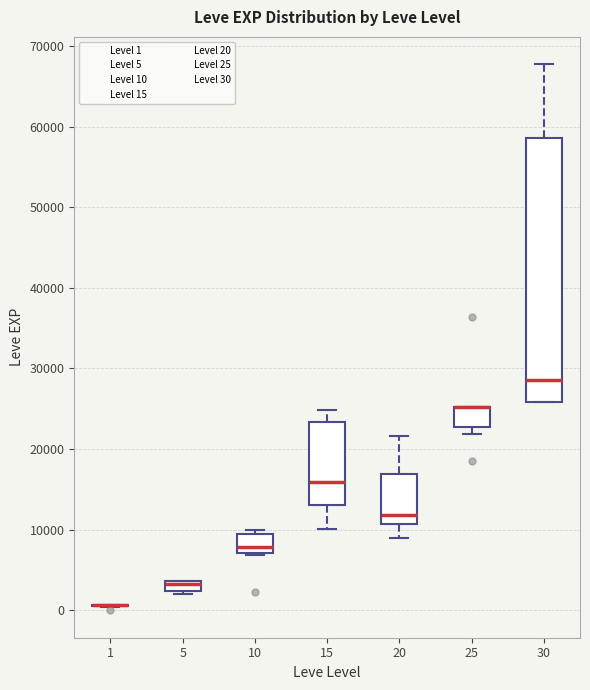

Where is the upper edge of the box at x = 30 on the y-axis? The values are not printed on the chart, so give them approximately, as read against the axis.

59000